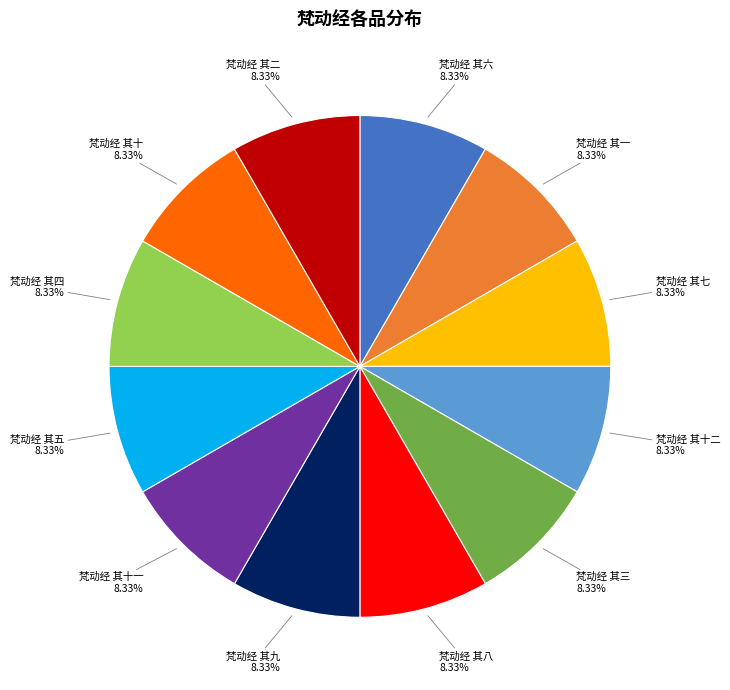

Combined, do 梵动经 其十 and 梵动经 其六 account for over 50%?

No